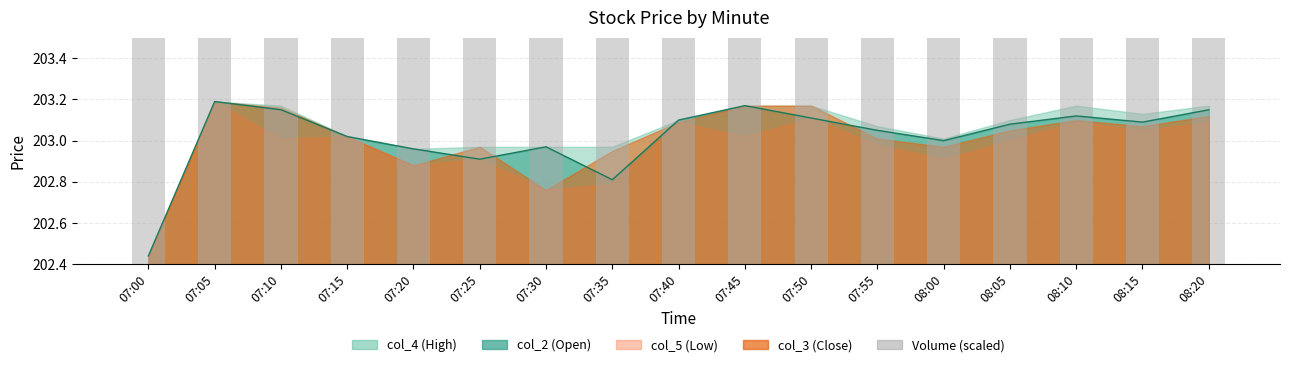

Does the chart contain stacked bars?

No